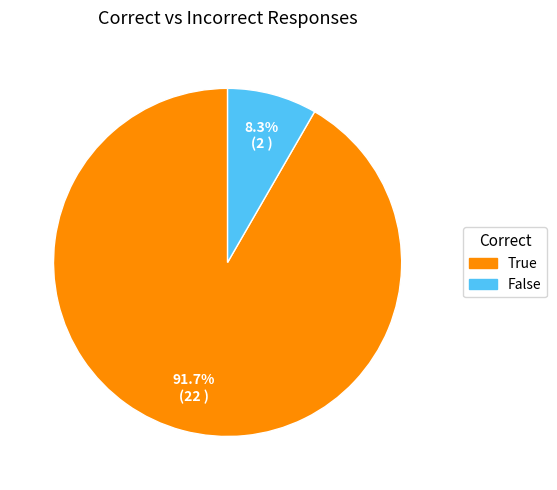

To the nearest percent, what is the difference between the largest and smallest slice percentages?

83%